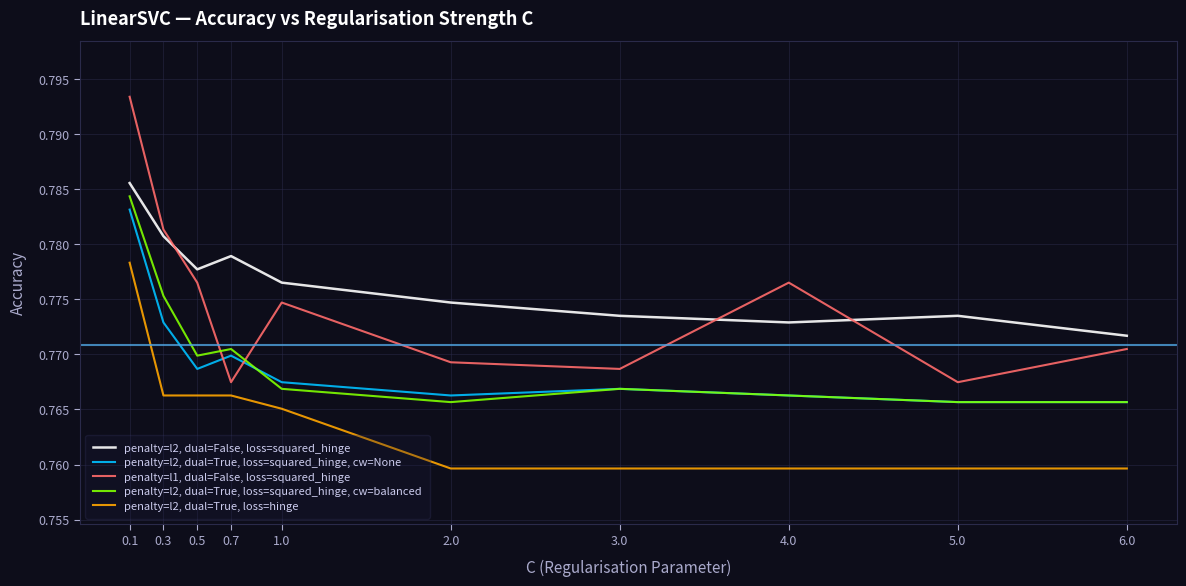

What is the total value across all series at 5.0?

3.8